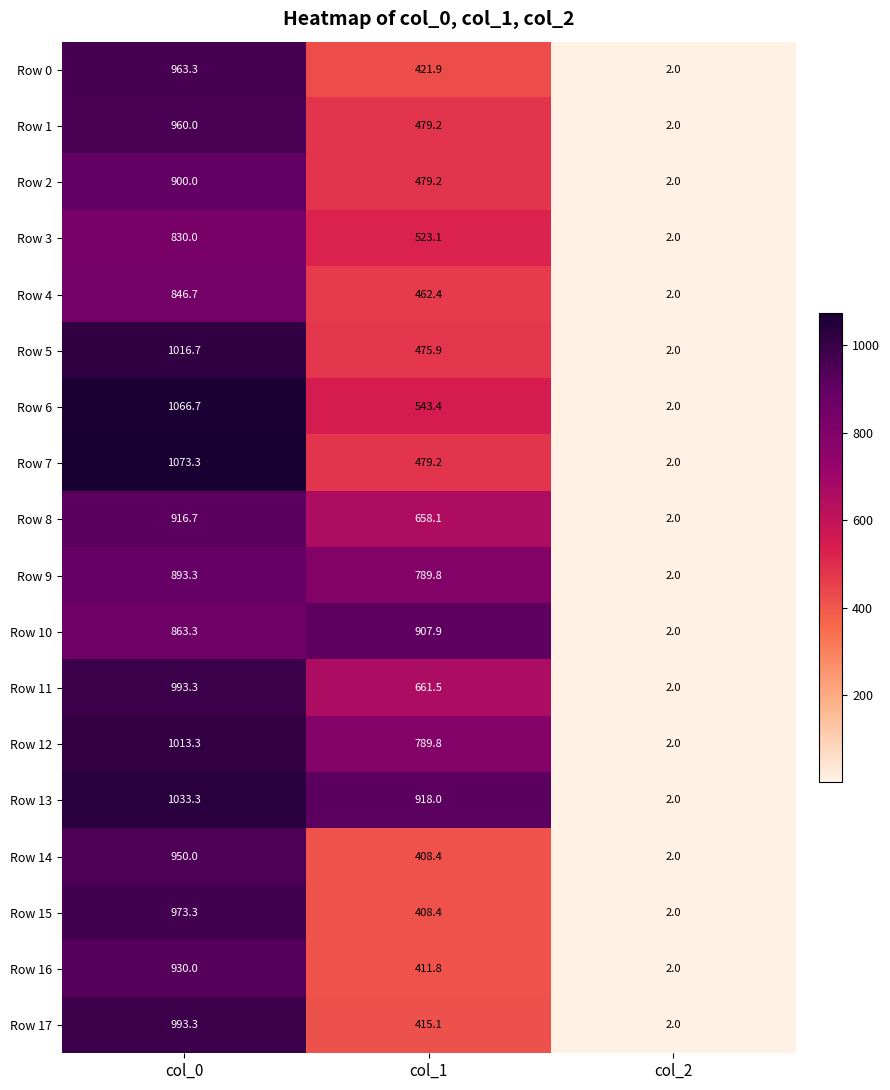

The Row 4 series shows 2.0 at col_2. True or false?

True